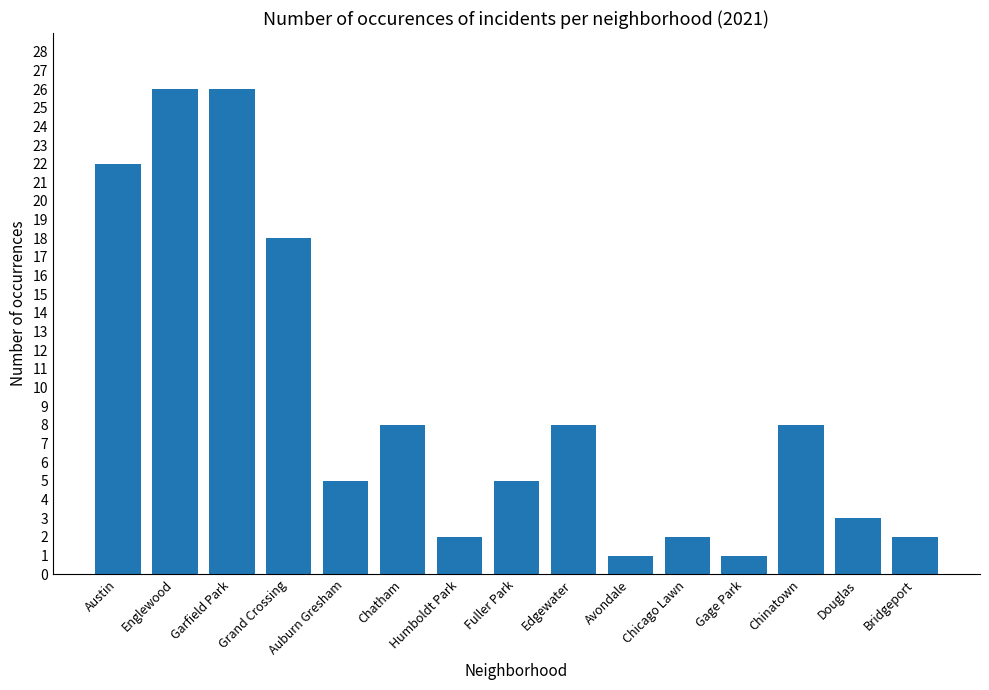

What is the label of the 3rd bar from the left?

Garfield Park